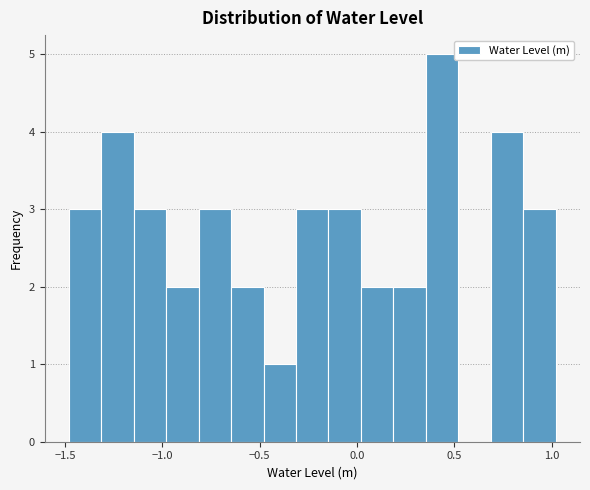

Around what value on the x-axis is the tallest bar? Give the approximate position of its centre, as read against the axis.

0.45